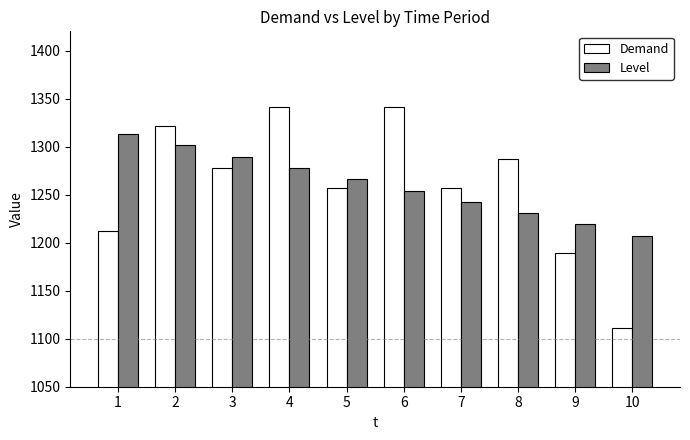

Is it true that Level equals 1230.8 at 8?

True